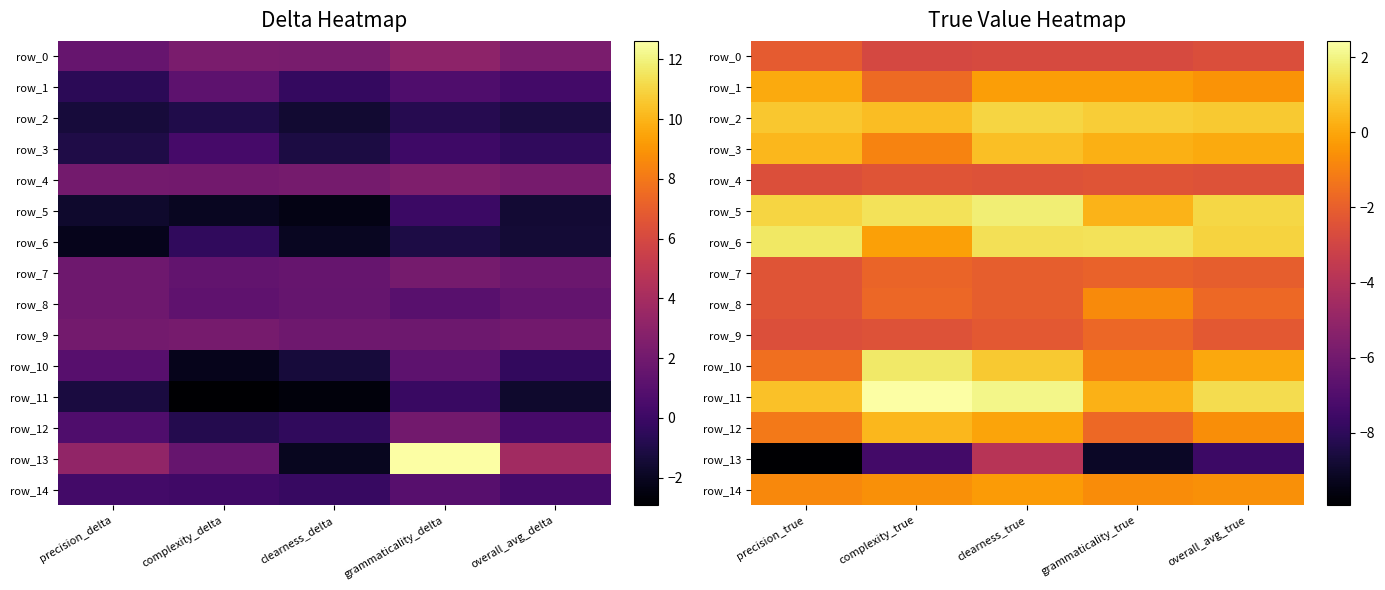

How many categories are shown in the chart?

5